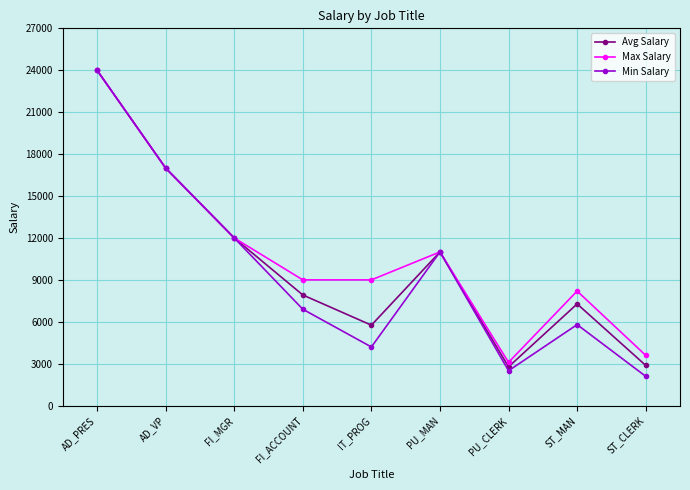

In Avg Salary, how many points are higher than both neighbors (excluding endpoints)?

2